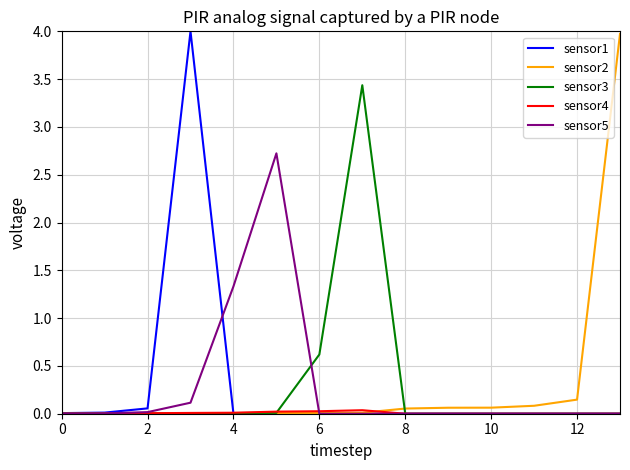

What is the difference between the maximum and minimum values in the sensor1 series?

4.0